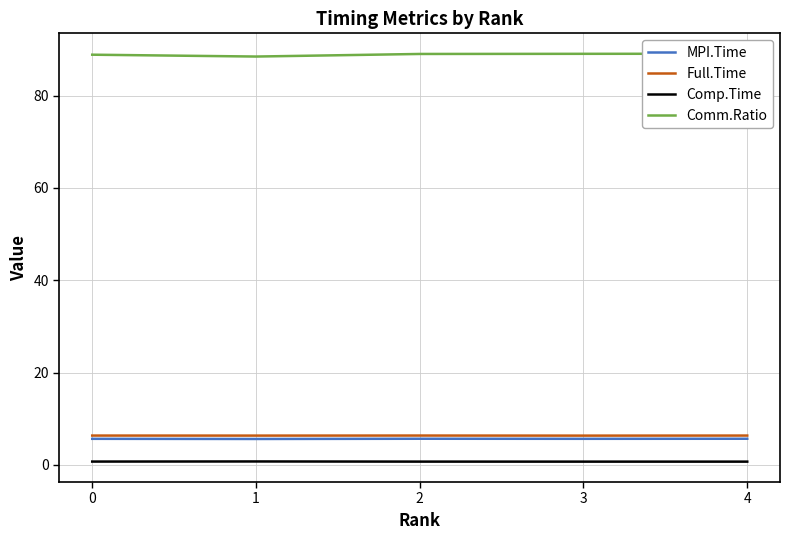

What is the value of the Comp.Time point at the 2nd from the left?

0.7